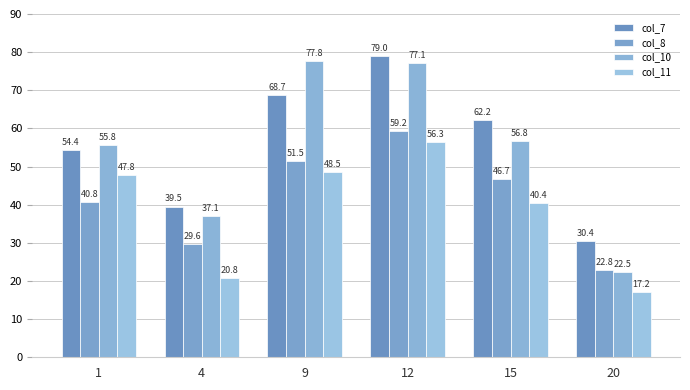

What is the difference between the second highest and second lowest values in the col_11 series?

27.6